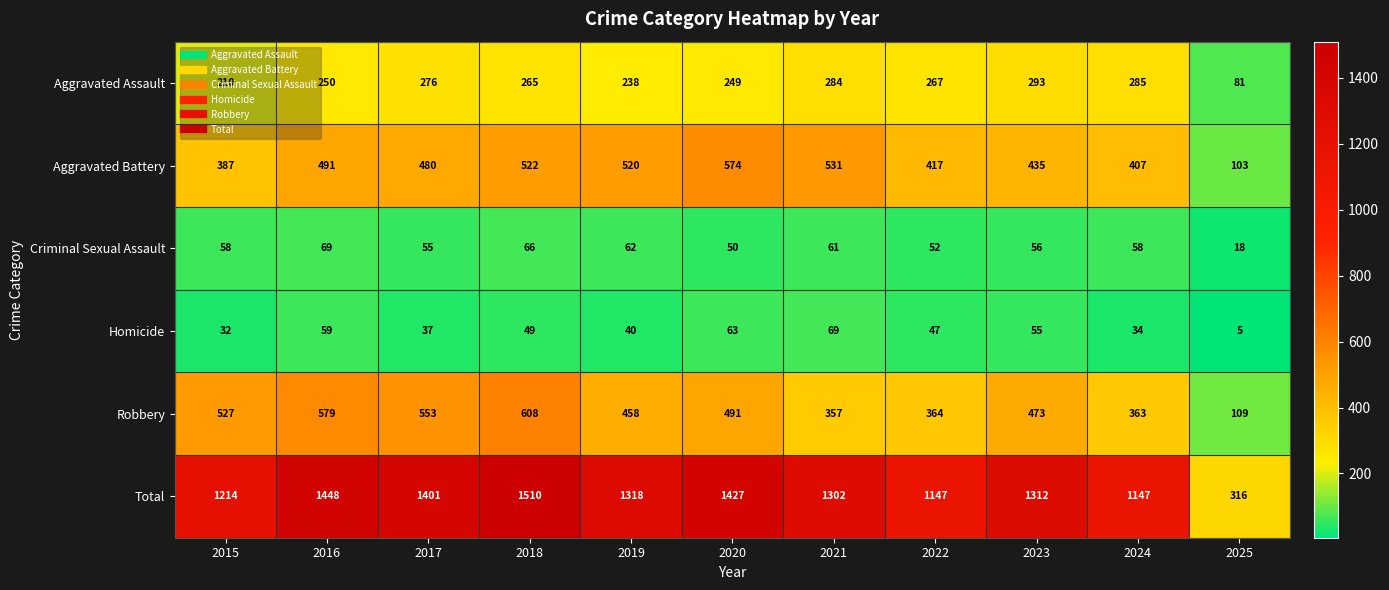

At which category does the chart reach its minimum across all series?

2025